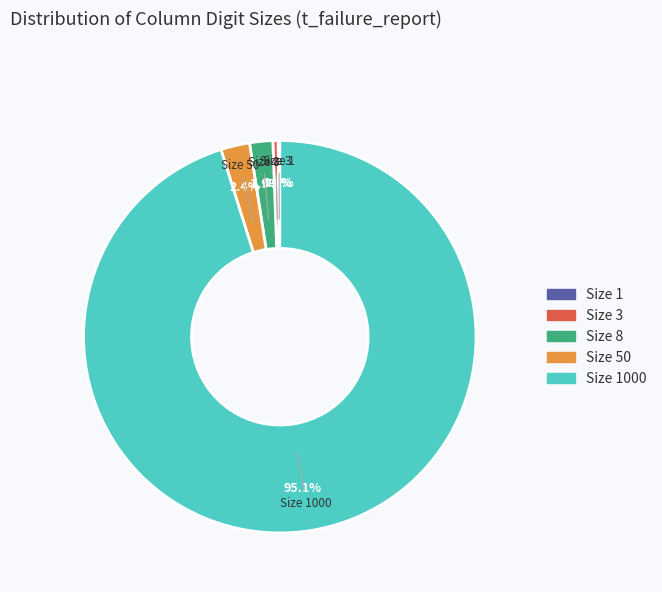

What portion of the pie excludes Size 50?

97.6%